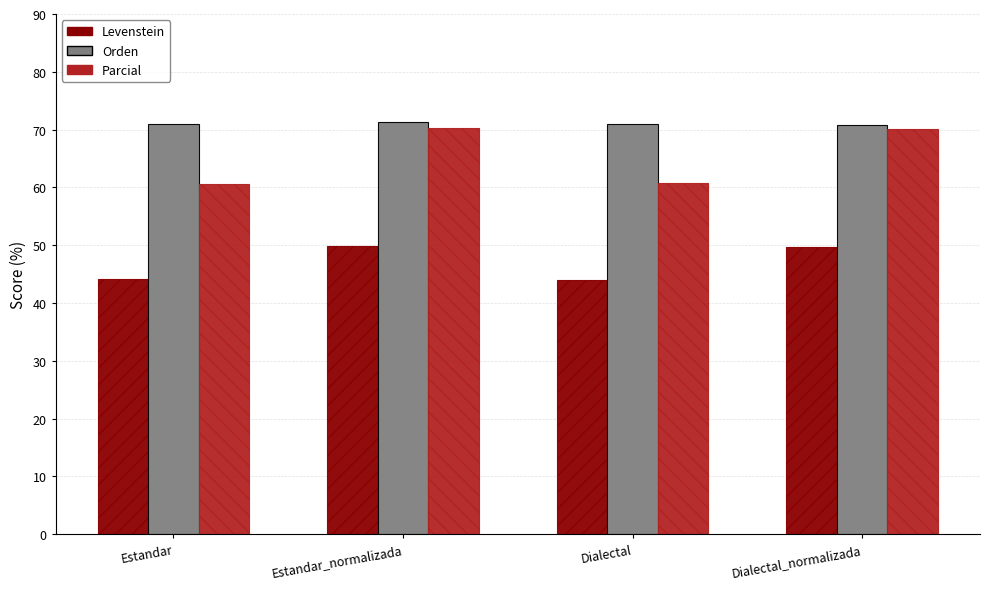

What is the total value across all series at Dialectal?

175.7